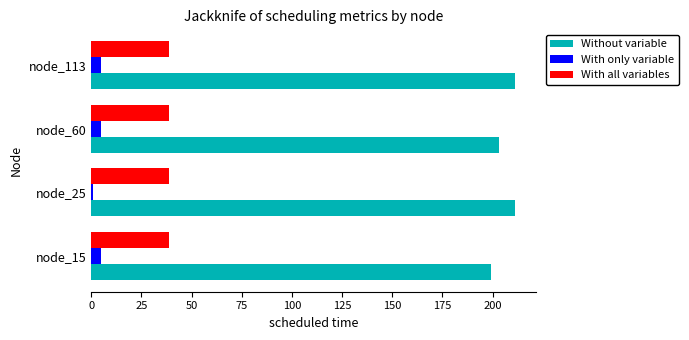

Is the value of With only variable at node_15 greater than the value of With all variables at node_60?

No